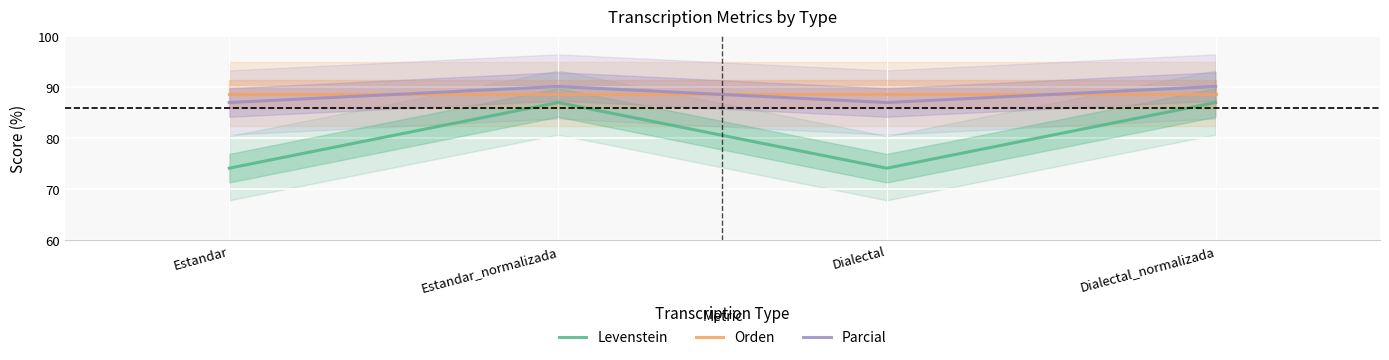

List the series in order of their peak value, lowest first.

Levenstein, Orden, Parcial